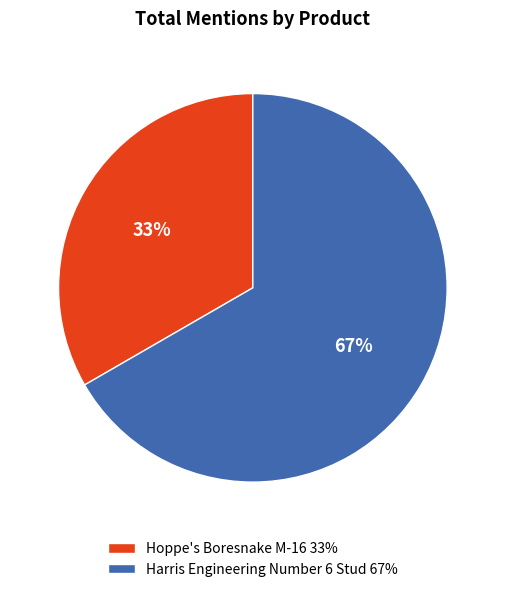

To the nearest percent, what is the combined percentage of Harris Engineering Number 6 Stud 67% and Hoppe's Boresnake M-16 33%?

100%